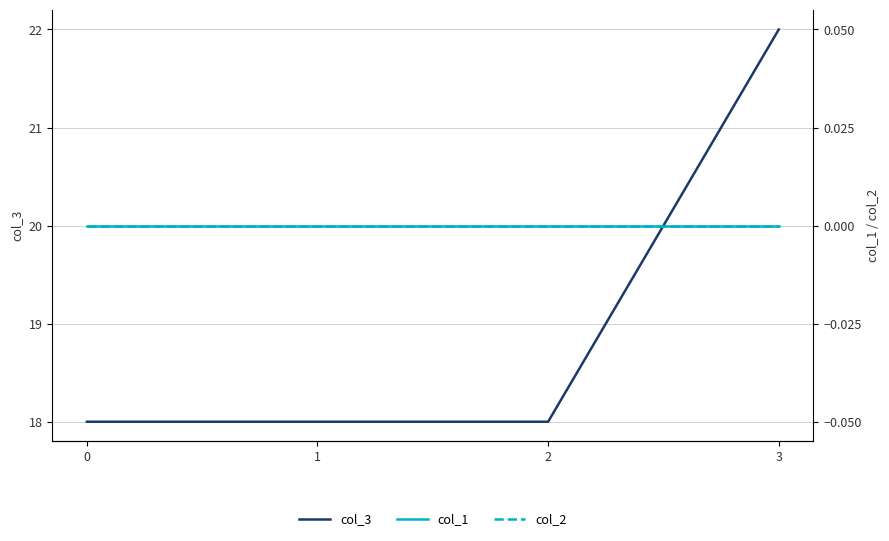

True or false: col_3 and col_1 cross at least once.

False